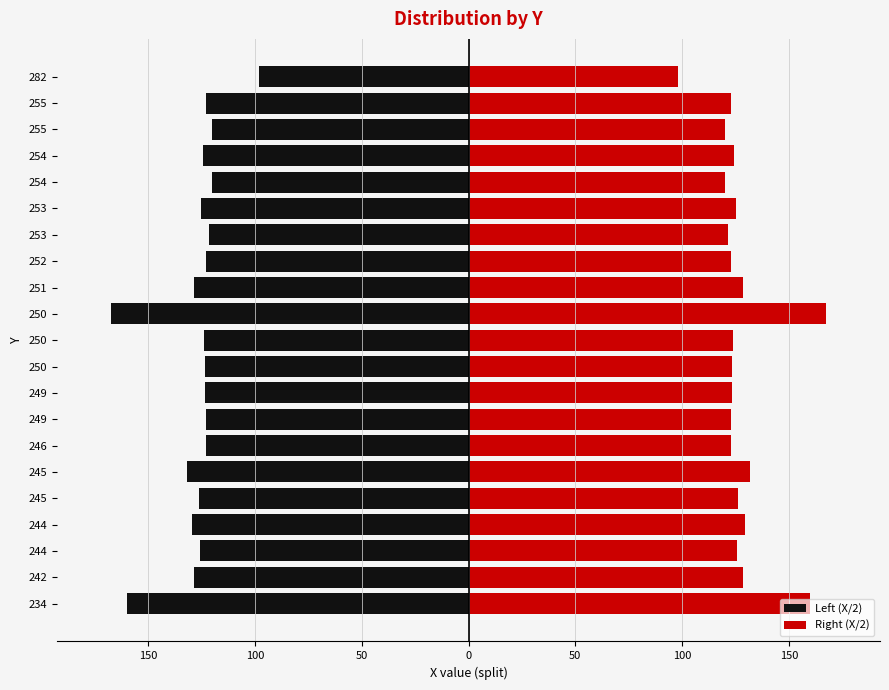

What is the greatest value displayed?

167.5